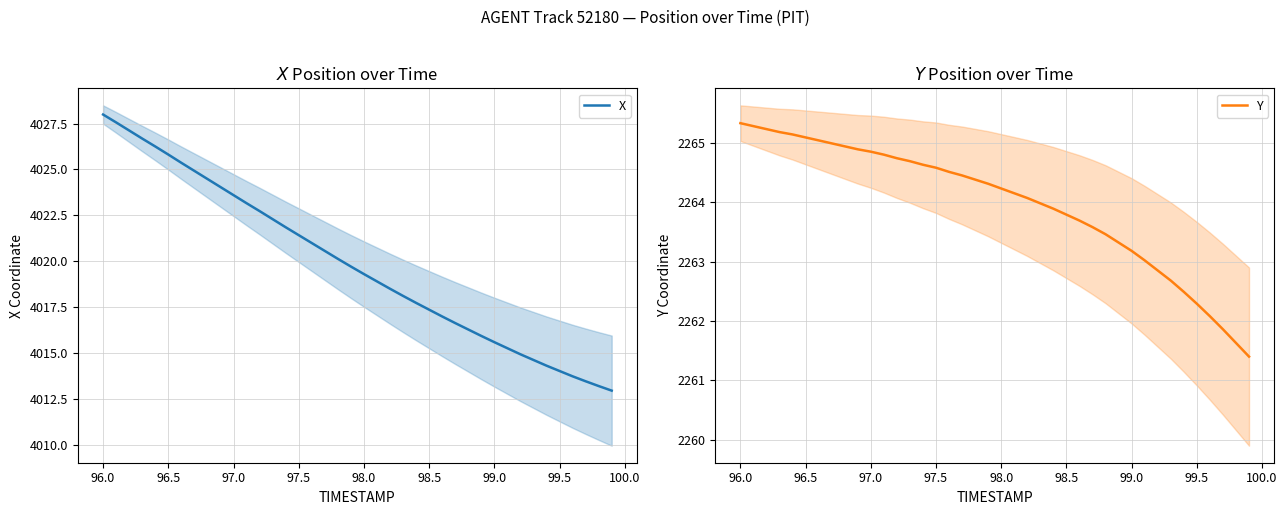

Count the number of categories in the chart.

40